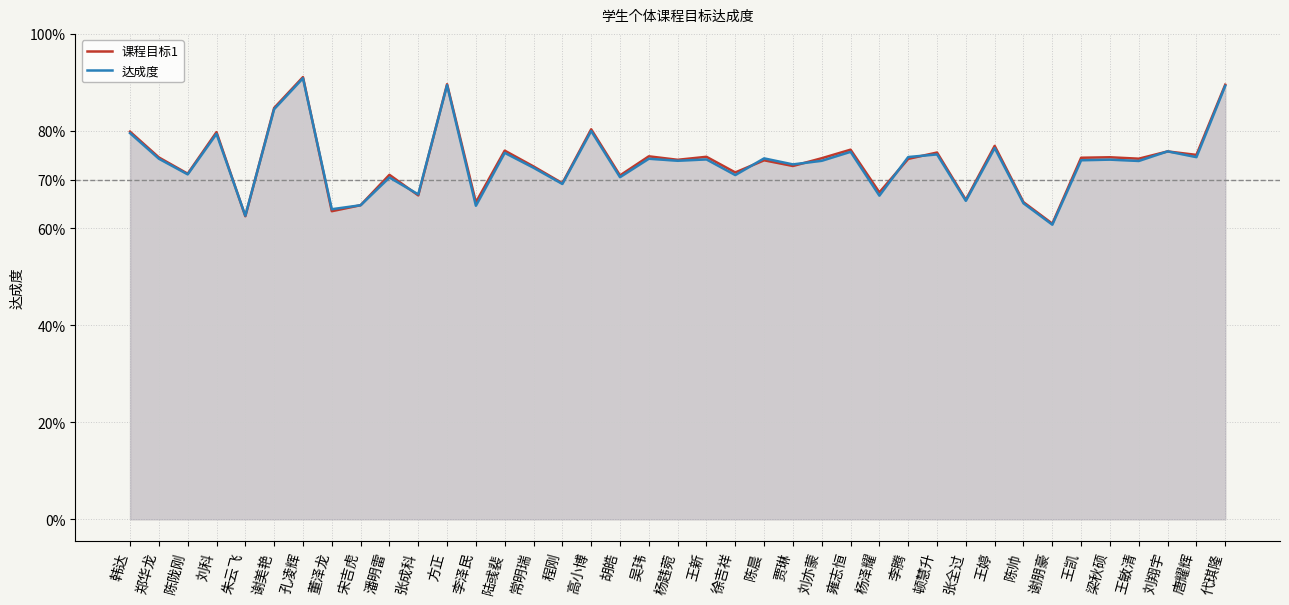

Which series ends up on top after the final intersection of 达成度 and 课程目标1?

课程目标1